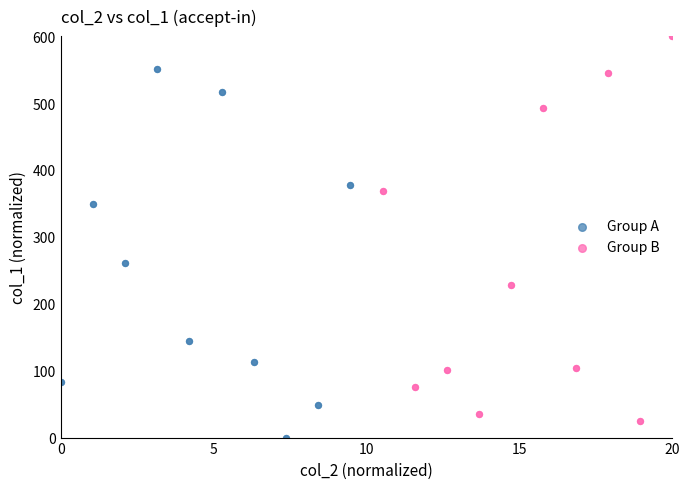

Which series has the widest spread of Y values?

Group B